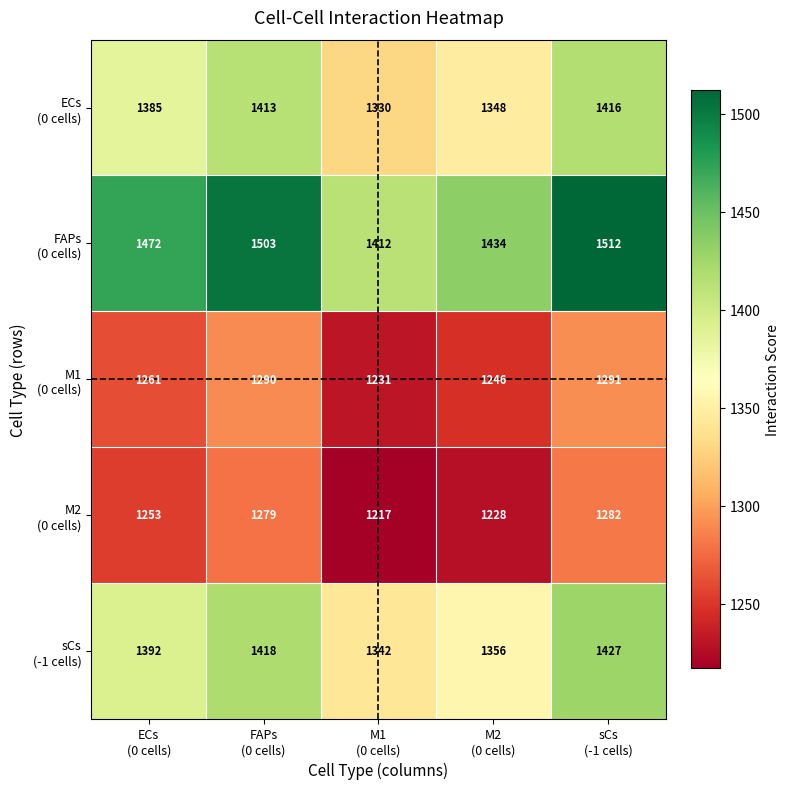

At how many categories does at least one series exceed 1425?

4